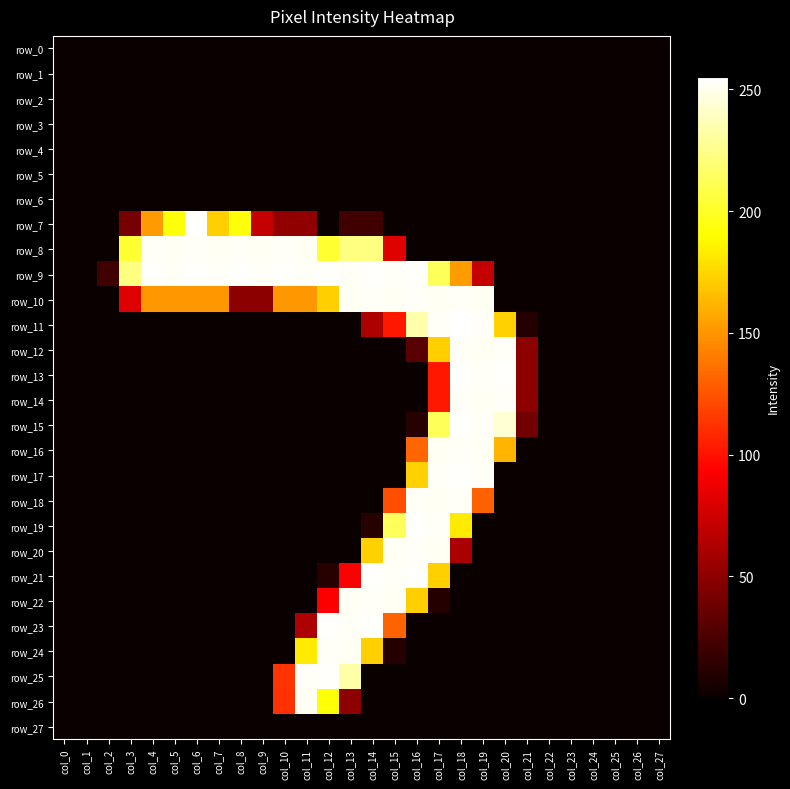

Reading left to right, what are all the values shown in this chart?

row_0: 0	0	0	0	0	0	0	0	0	0	0	0	0	0	0	0	0	0	0	0	0	0	0	0	0	0	0	0
row_1: 0	0	0	0	0	0	0	0	0	0	0	0	0	0	0	0	0	0	0	0	0	0	0	0	0	0	0	0
row_2: 0	0	0	0	0	0	0	0	0	0	0	0	0	0	0	0	0	0	0	0	0	0	0	0	0	0	0	0
row_3: 0	0	0	0	0	0	0	0	0	0	0	0	0	0	0	0	0	0	0	0	0	0	0	0	0	0	0	0
row_4: 0	0	0	0	0	0	0	0	0	0	0	0	0	0	0	0	0	0	0	0	0	0	0	0	0	0	0	0
row_5: 0	0	0	0	0	0	0	0	0	0	0	0	0	0	0	0	0	0	0	0	0	0	0	0	0	0	0	0
row_6: 0	0	0	0	0	0	0	0	0	0	0	0	0	0	0	0	0	0	0	0	0	0	0	0	0	0	0	0
row_7: 0	0	0	41	152	193	254	172	193	71	51	51	0	21	21	0	0	0	0	0	0	0	0	0	0	0	0	0
row_8: 0	0	0	203	253	252	253	252	253	252	253	252	203	223	223	81	0	0	0	0	0	0	0	0	0	0	0	0
row_9: 0	0	21	223	254	253	254	253	254	253	254	253	254	253	254	253	254	213	153	71	0	0	0	0	0	0	0	0
row_10: 0	0	0	81	151	151	151	151	50	50	151	151	172	252	253	252	253	252	253	252	0	0	0	0	0	0	0	0
row_11: 0	0	0	0	0	0	0	0	0	0	0	0	0	0	62	102	234	253	255	253	173	10	0	0	0	0	0	0
row_12: 0	0	0	0	0	0	0	0	0	0	0	0	0	0	0	0	30	172	253	252	253	50	0	0	0	0	0	0
row_13: 0	0	0	0	0	0	0	0	0	0	0	0	0	0	0	0	0	102	254	253	254	50	0	0	0	0	0	0
row_14: 0	0	0	0	0	0	0	0	0	0	0	0	0	0	0	0	0	102	253	252	253	50	0	0	0	0	0	0
row_15: 0	0	0	0	0	0	0	0	0	0	0	0	0	0	0	0	11	213	254	253	244	40	0	0	0	0	0	0
row_16: 0	0	0	0	0	0	0	0	0	0	0	0	0	0	0	0	132	252	253	252	162	0	0	0	0	0	0	0
row_17: 0	0	0	0	0	0	0	0	0	0	0	0	0	0	0	0	173	253	254	253	0	0	0	0	0	0	0	0
row_18: 0	0	0	0	0	0	0	0	0	0	0	0	0	0	0	123	253	252	253	130	0	0	0	0	0	0	0	0
row_19: 0	0	0	0	0	0	0	0	0	0	0	0	0	0	11	213	254	253	183	0	0	0	0	0	0	0	0	0
row_20: 0	0	0	0	0	0	0	0	0	0	0	0	0	0	173	252	253	252	61	0	0	0	0	0	0	0	0	0
row_21: 0	0	0	0	0	0	0	0	0	0	0	0	11	92	254	253	254	172	0	0	0	0	0	0	0	0	0	0
row_22: 0	0	0	0	0	0	0	0	0	0	0	0	92	252	253	252	172	10	0	0	0	0	0	0	0	0	0	0
row_23: 0	0	0	0	0	0	0	0	0	0	0	62	254	253	254	131	0	0	0	0	0	0	0	0	0	0	0	0
row_24: 0	0	0	0	0	0	0	0	0	0	0	183	253	252	172	10	0	0	0	0	0	0	0	0	0	0	0	0
row_25: 0	0	0	0	0	0	0	0	0	0	113	253	254	233	0	0	0	0	0	0	0	0	0	0	0	0	0	0
row_26: 0	0	0	0	0	0	0	0	0	0	112	252	192	50	0	0	0	0	0	0	0	0	0	0	0	0	0	0
row_27: 0	0	0	0	0	0	0	0	0	0	0	0	0	0	0	0	0	0	0	0	0	0	0	0	0	0	0	0